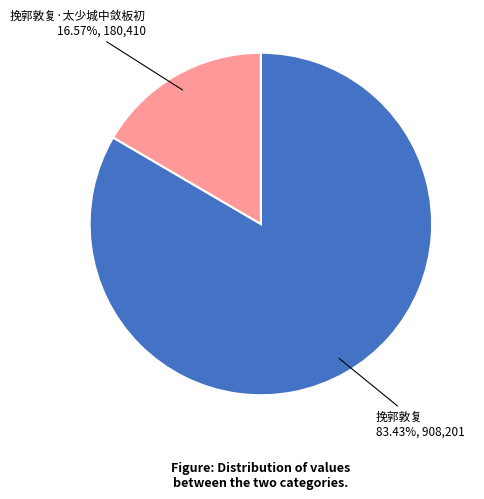

To the nearest percent, what is the difference between the largest and smallest slice percentages?

67%